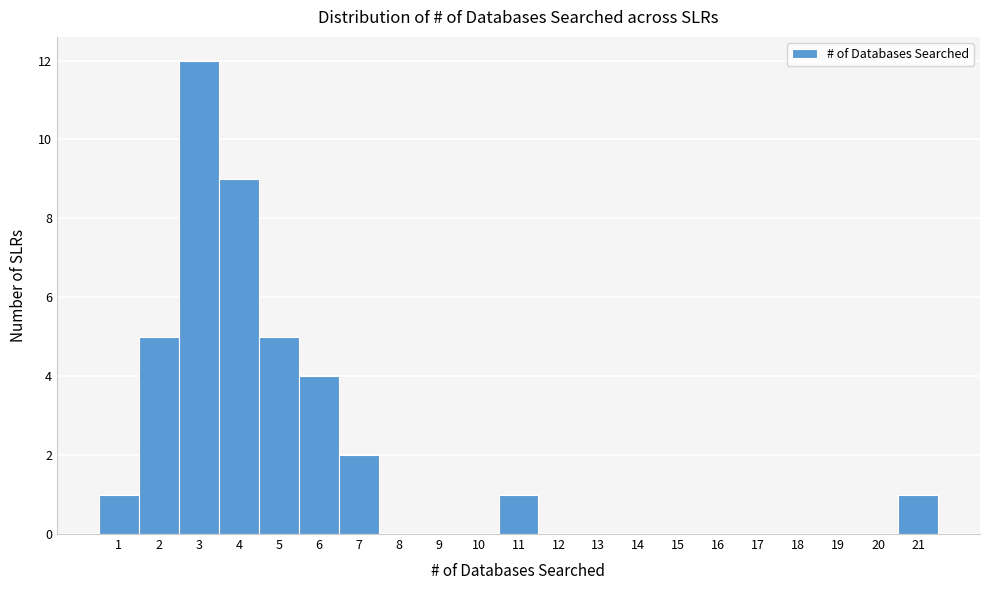

Which range on the x-axis has the tallest bar?

2.5 to 3.5